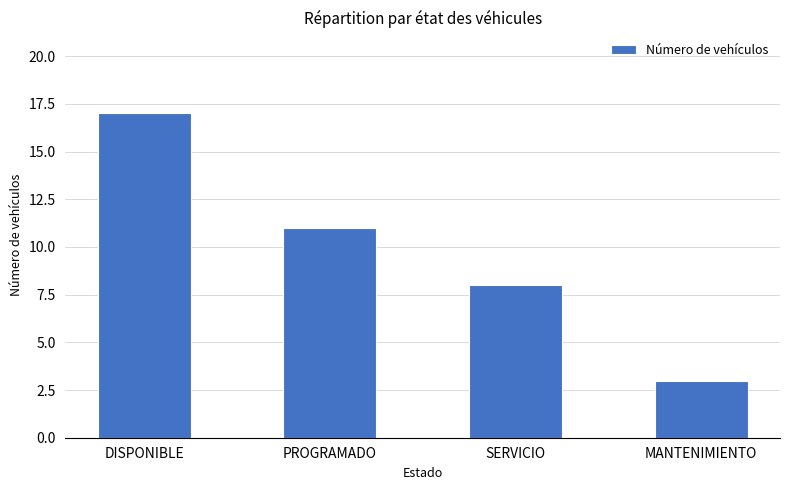

How many series are shown in this chart?

1